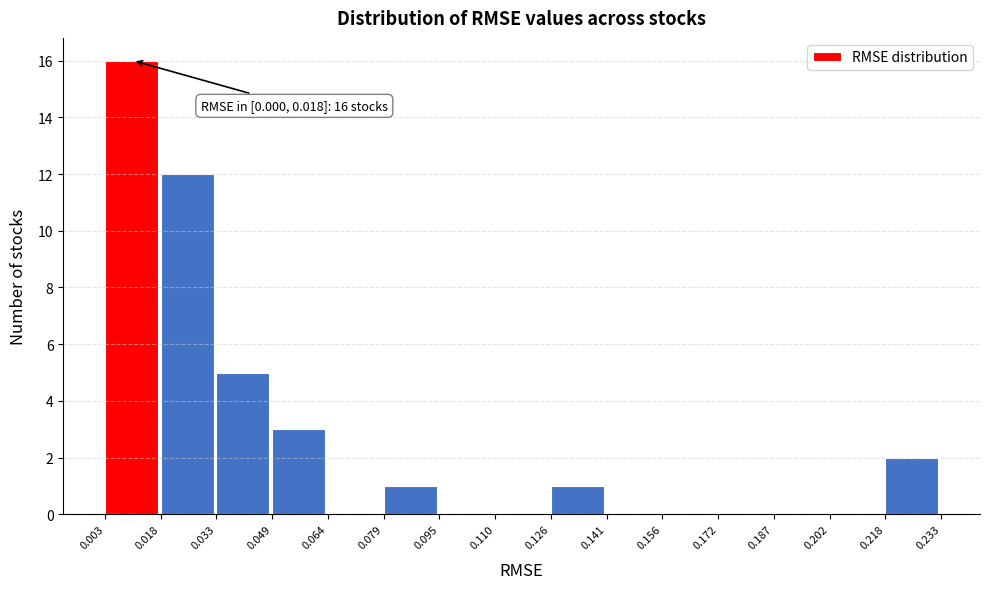

Which range on the x-axis has the tallest bar?

0.003 to 0.018